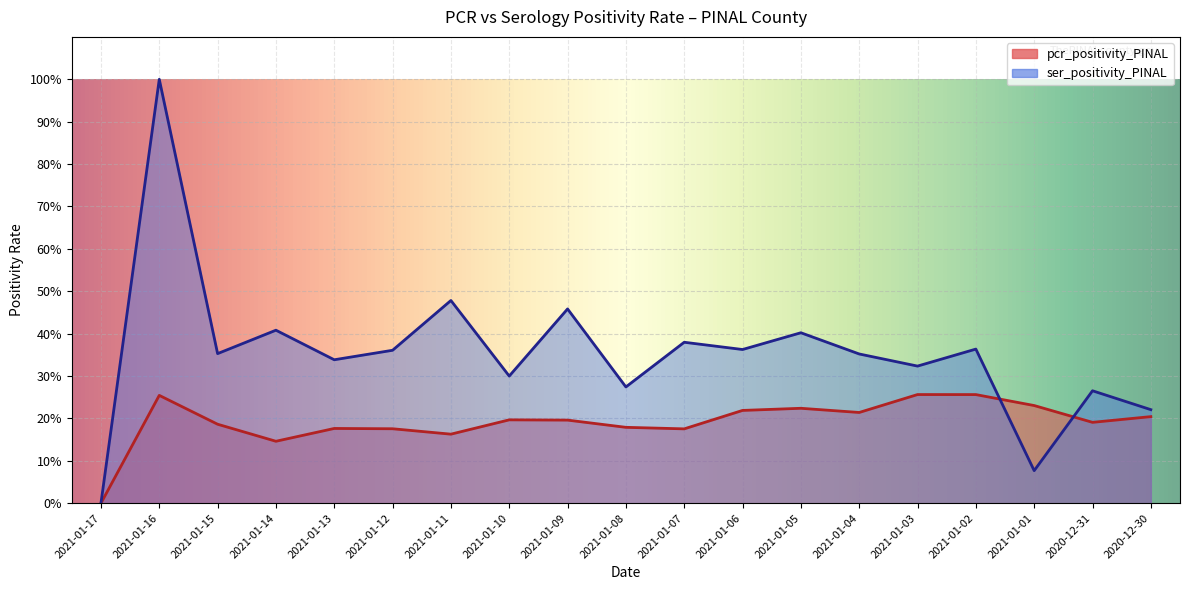

What is the value of the pcr_positivity_PINAL point at the 19th from the left?

0.2